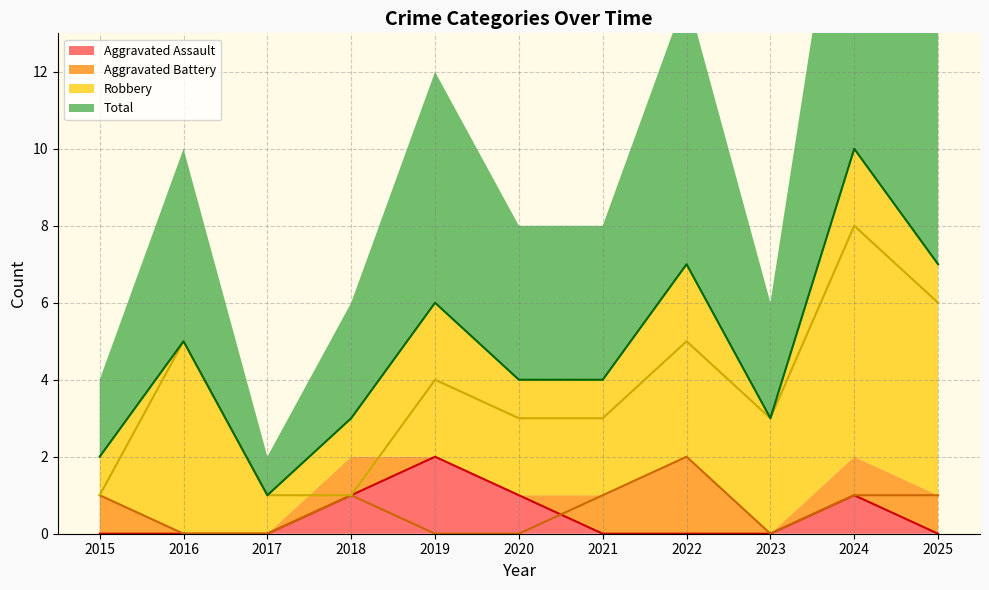

Where is Aggravated Battery nearest to the value 1?

2015